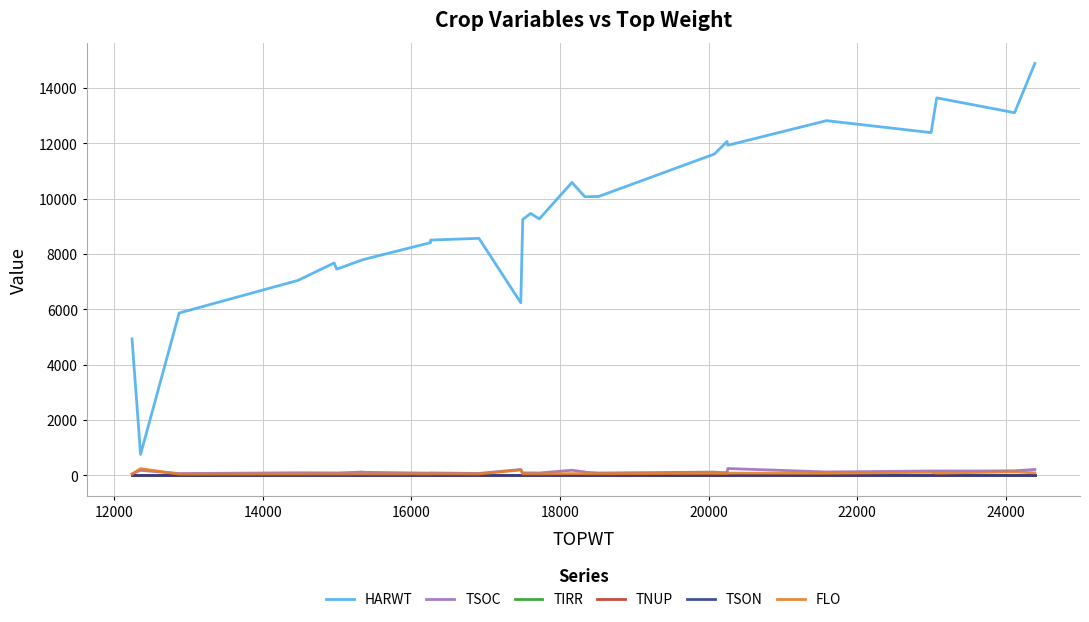

Is the value of TNUP at 26 greater than the value of HARWT at 27?

No